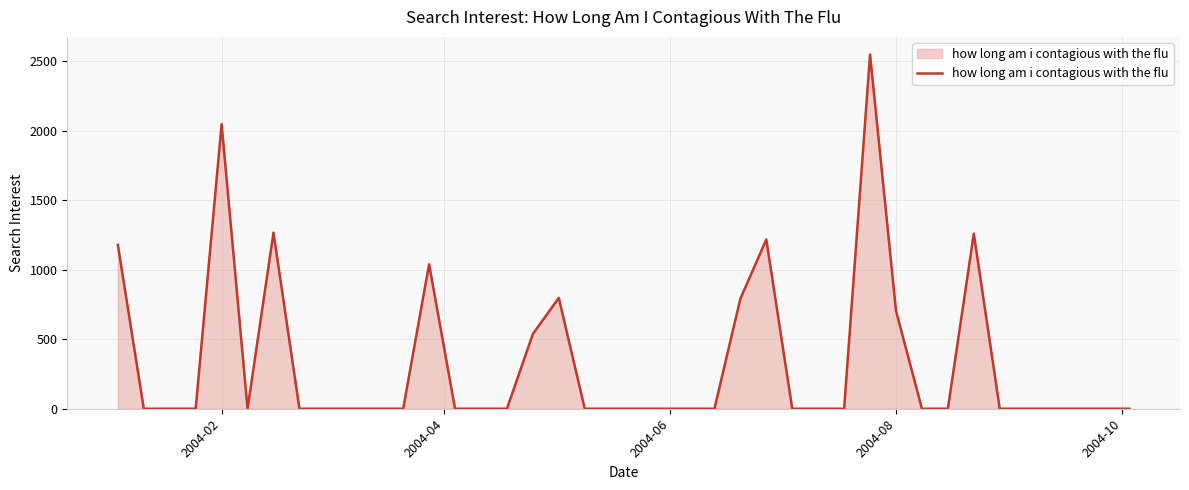

What is the maximum value shown in the chart?

2548.8